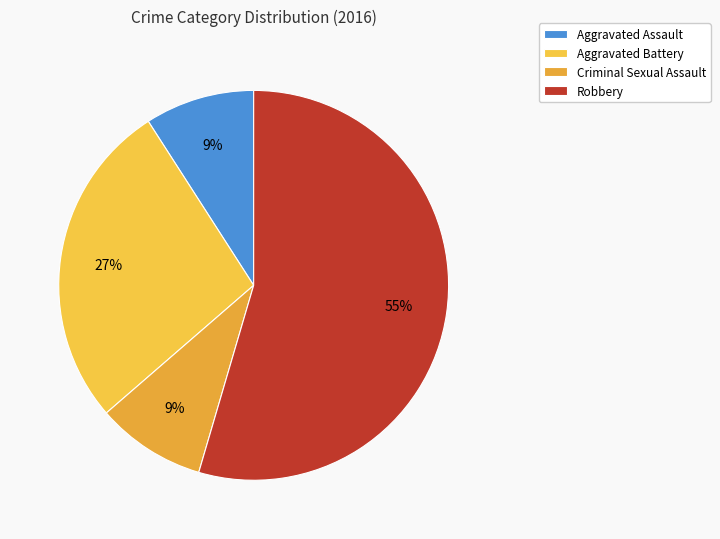

Which category accounts for the majority?

Robbery